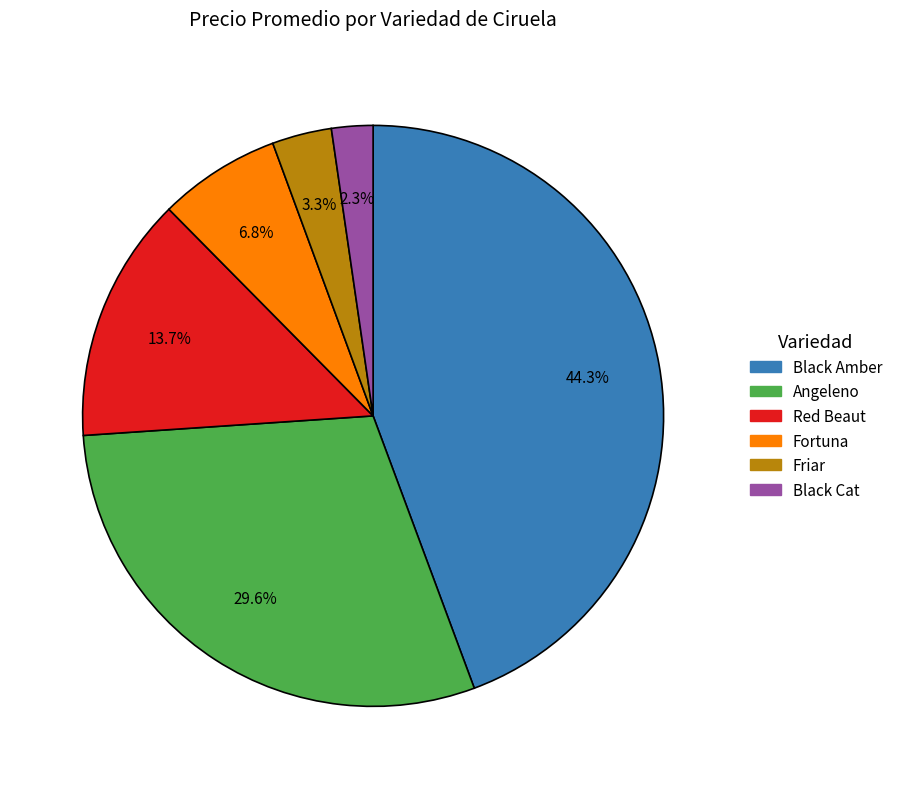

Count the number of slices in the pie.

6